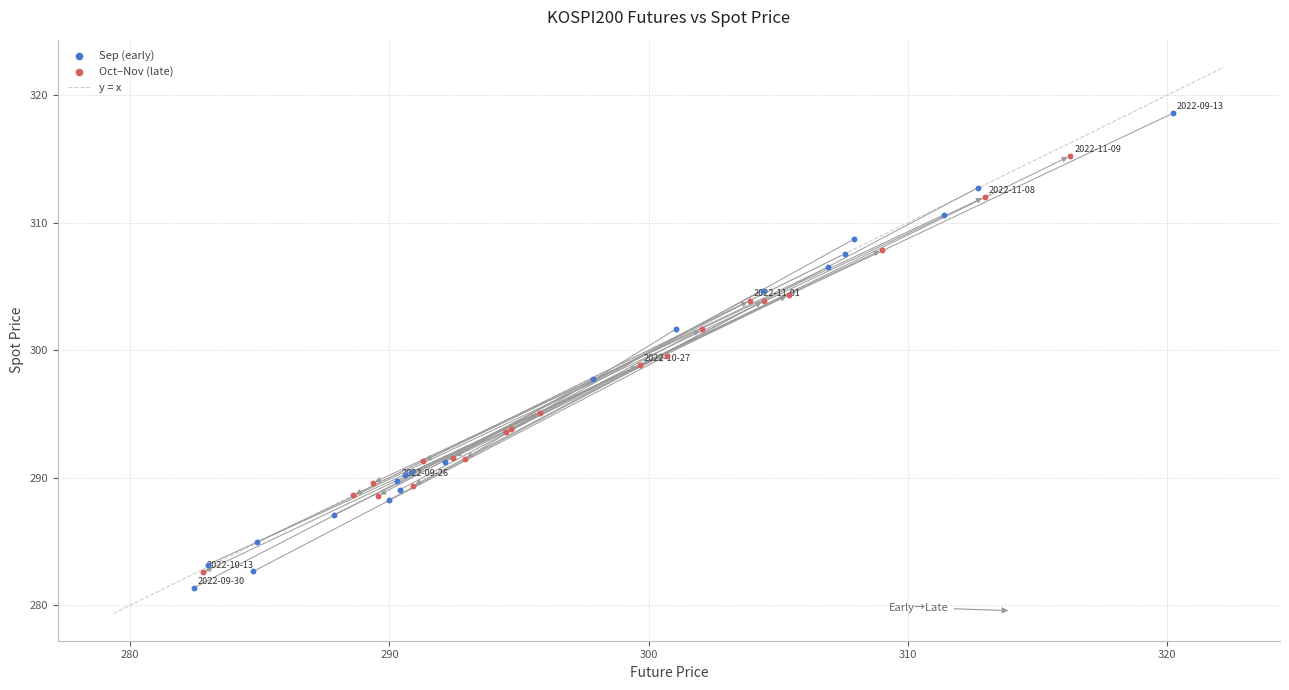

Which series has the largest Y range (max minus min)?

Sep (early)